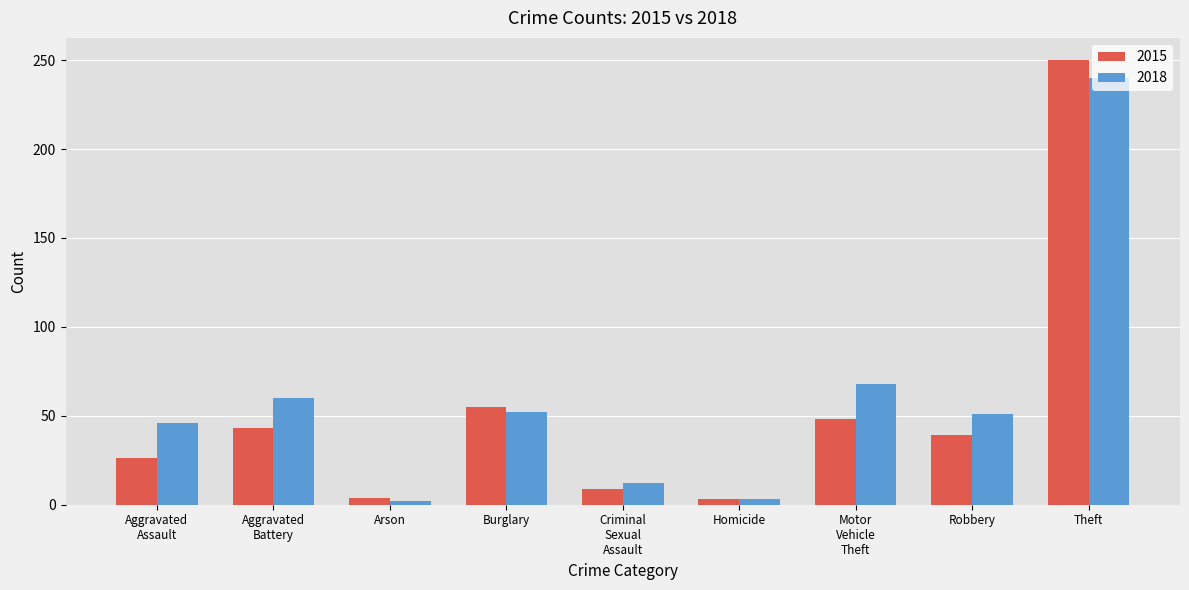

Is it true that 2015 equals 39 at Robbery?

True